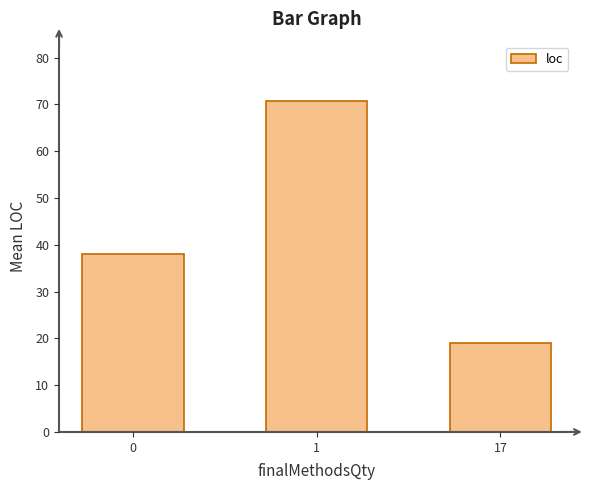

What is the sum of all values?

127.6